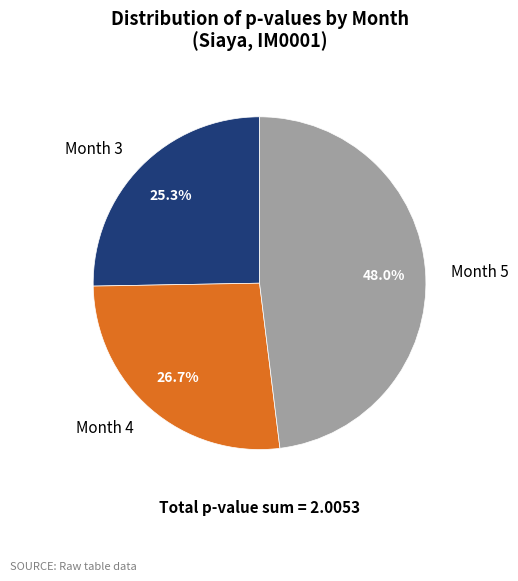

What is the total percentage of Month 3 and Month 5?

73.3%